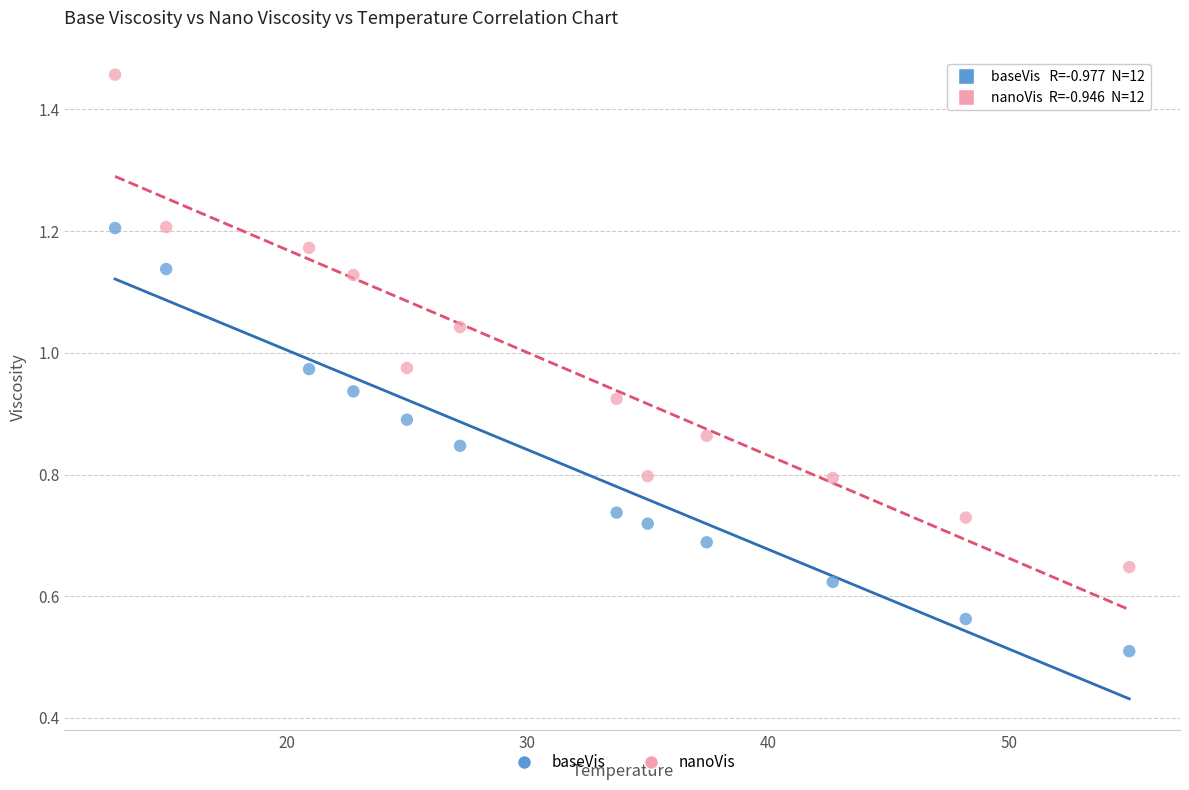

Which series reaches the minimum Y coordinate?

baseVis